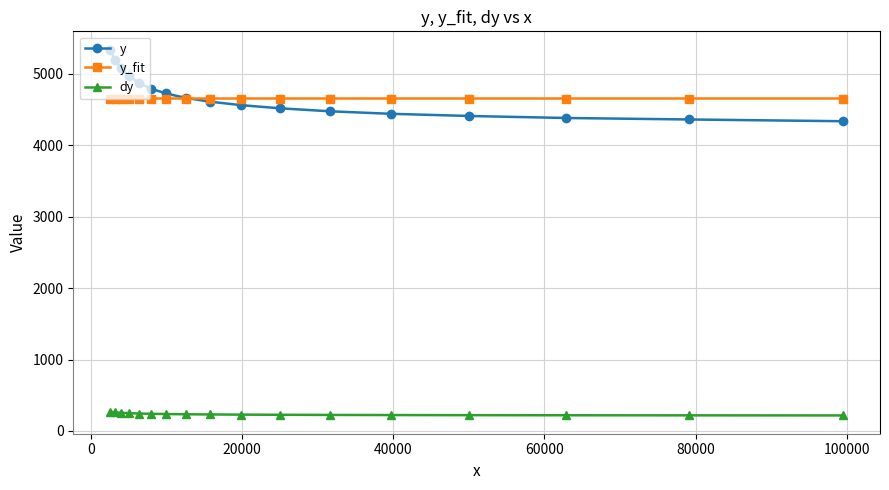

At how many categories does at least one series exceed 3621?

17